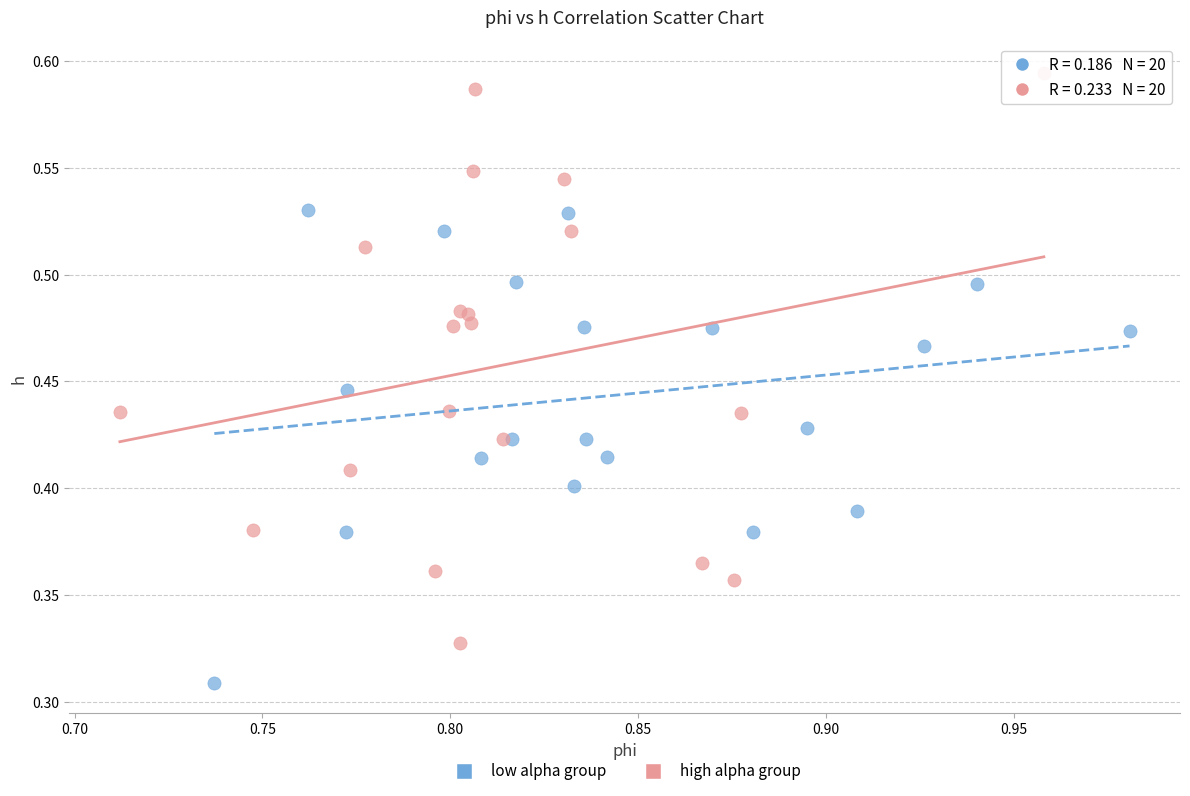

Which series contains the lowest Y value?

low alpha group